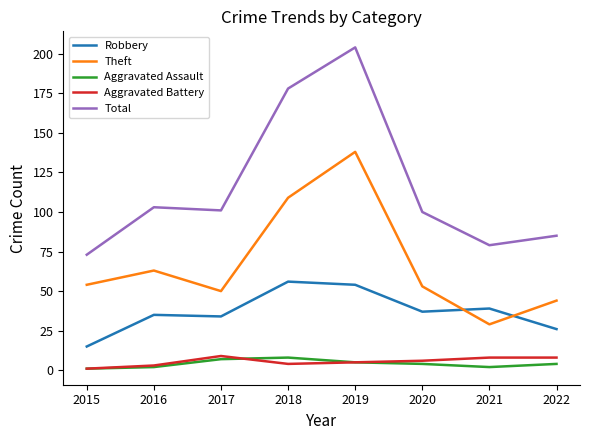

Reading right to left, what are all the values shown in this chart?

Robbery: 2022=26	2021=39	2020=37	2019=54	2018=56	2017=34	2016=35	2015=15
Theft: 2022=44	2021=29	2020=53	2019=138	2018=109	2017=50	2016=63	2015=54
Aggravated Assault: 2022=4	2021=2	2020=4	2019=5	2018=8	2017=7	2016=2	2015=1
Aggravated Battery: 2022=8	2021=8	2020=6	2019=5	2018=4	2017=9	2016=3	2015=1
Total: 2022=85	2021=79	2020=100	2019=204	2018=178	2017=101	2016=103	2015=73